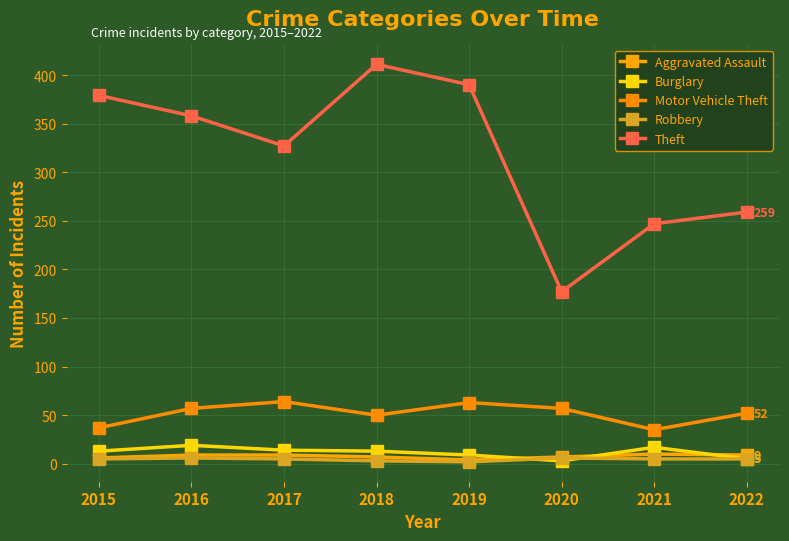

Is it true that Robbery equals 6 at 2020?

True